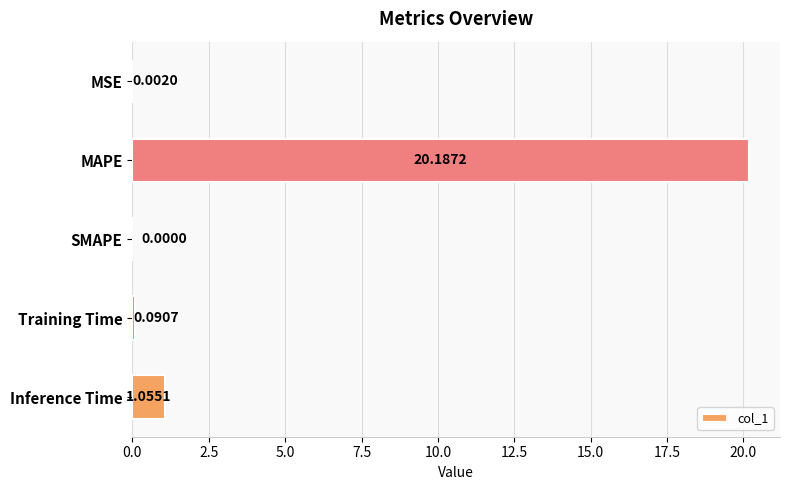

Where is the data nearest to the value 10?

Inference Time